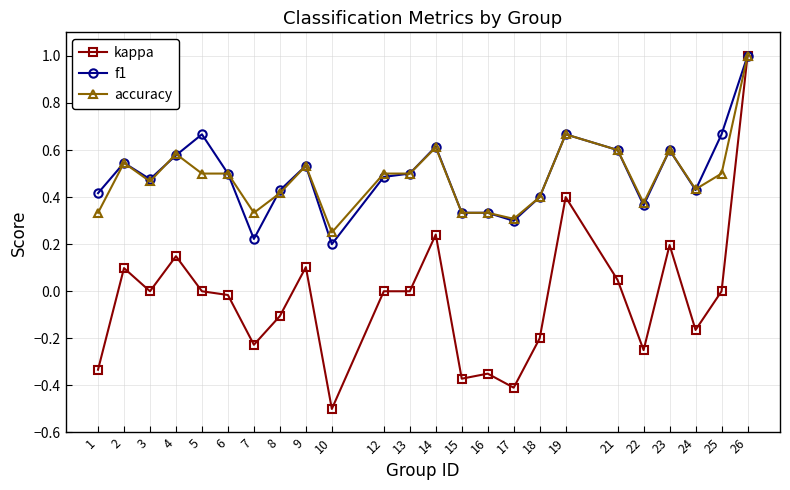

What is the minimum value for kappa?

-0.5